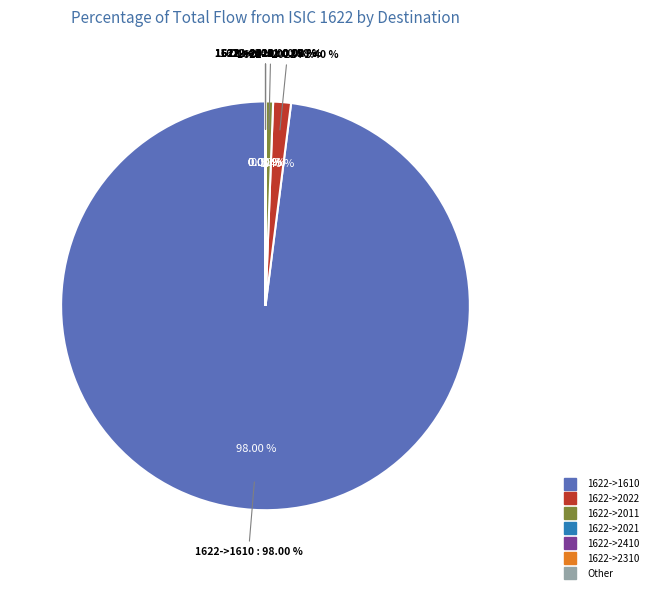

True or false: 1622->1622 accounts for 1% of the total.

False